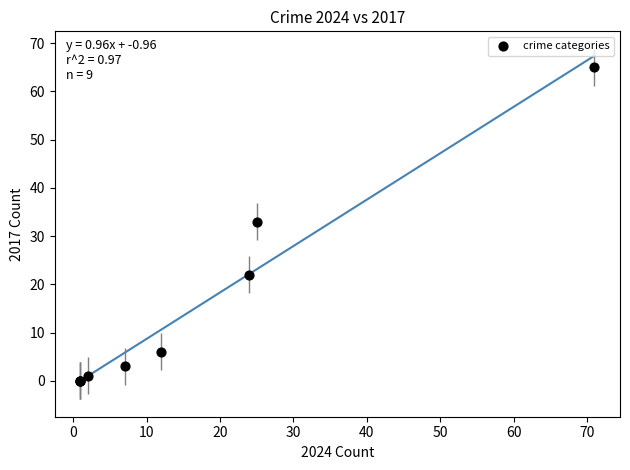

What Y value in the scatter plot is closest to 32?

33